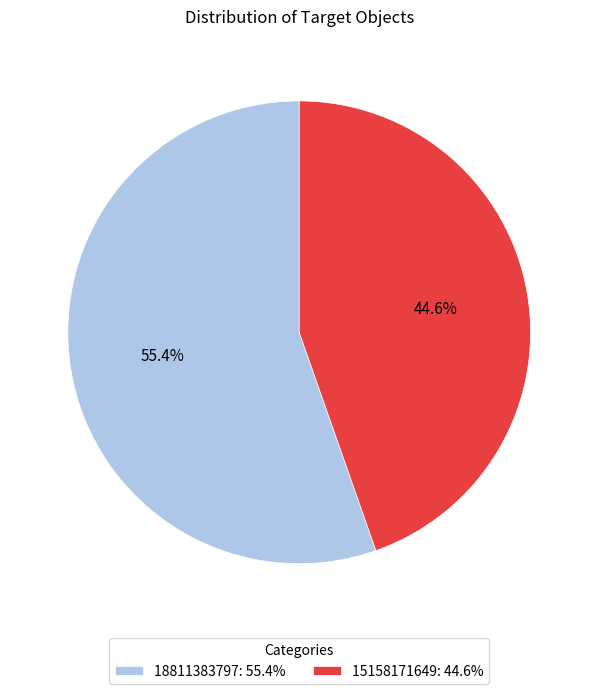

To the nearest percent, what percentage of the pie is 15158171649?

45%